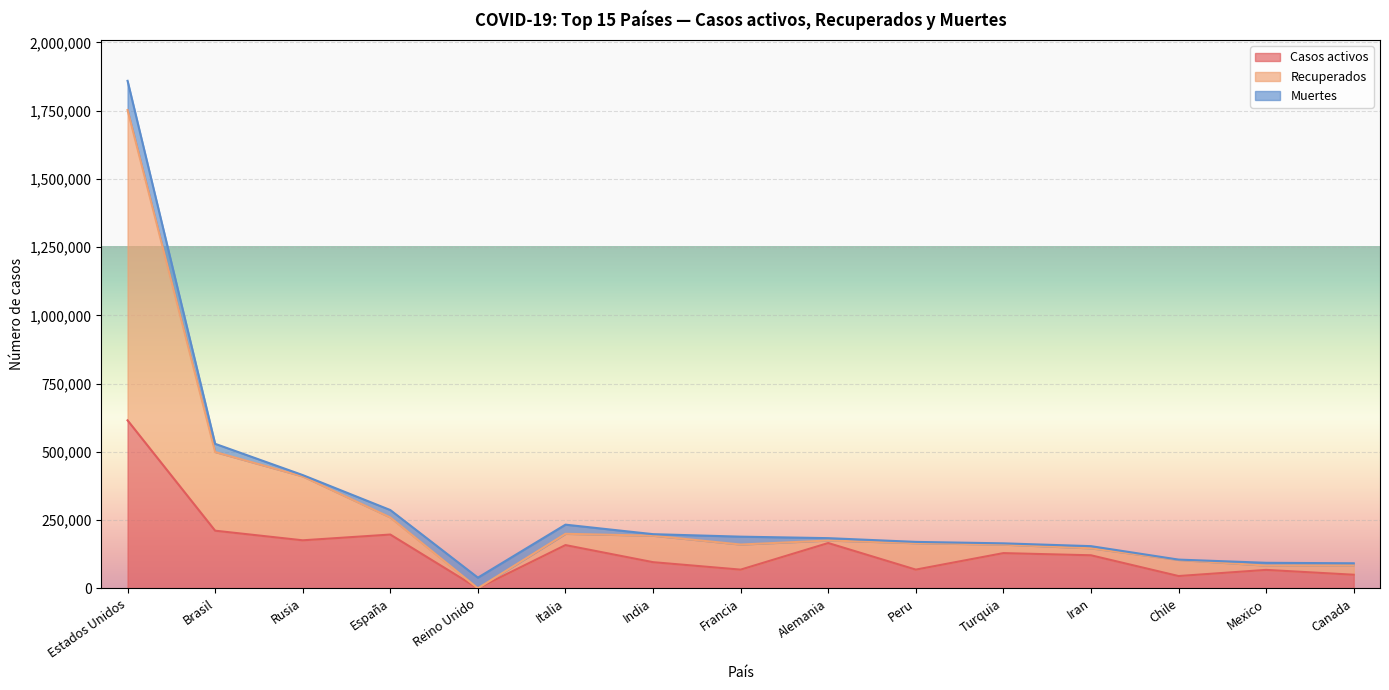

At which category is the sum across all series the highest?

Estados Unidos